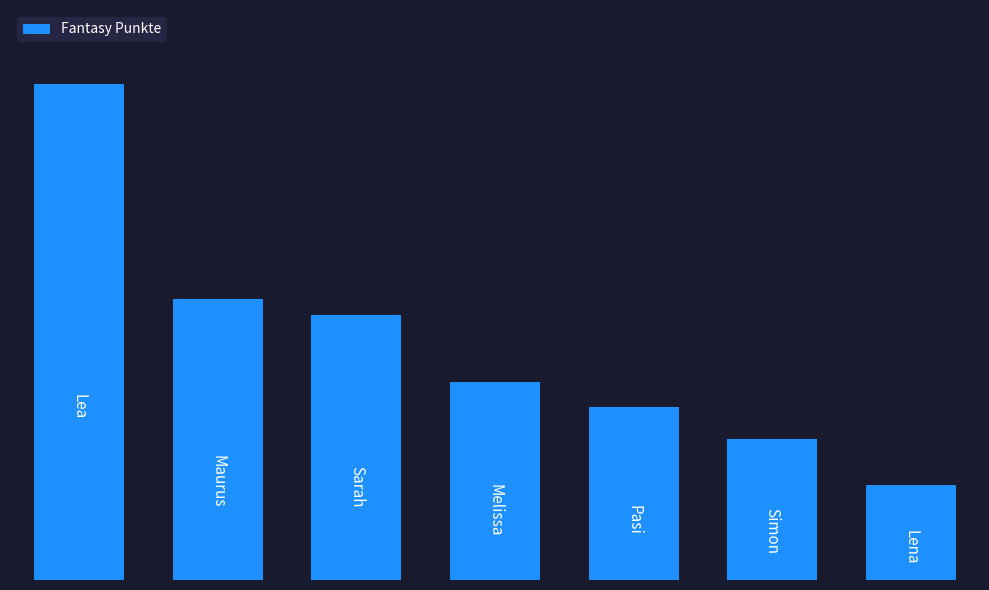

Does the chart contain any negative values?

No